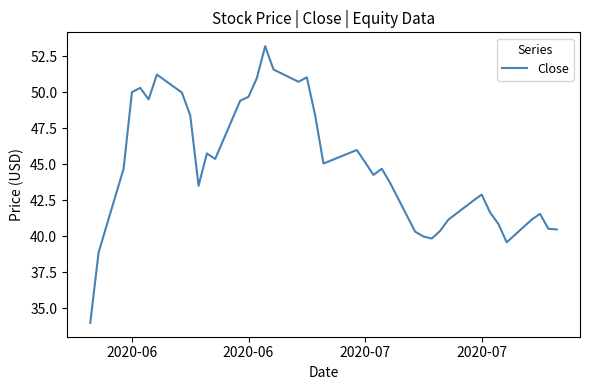

What is the smallest value displayed?

34.0